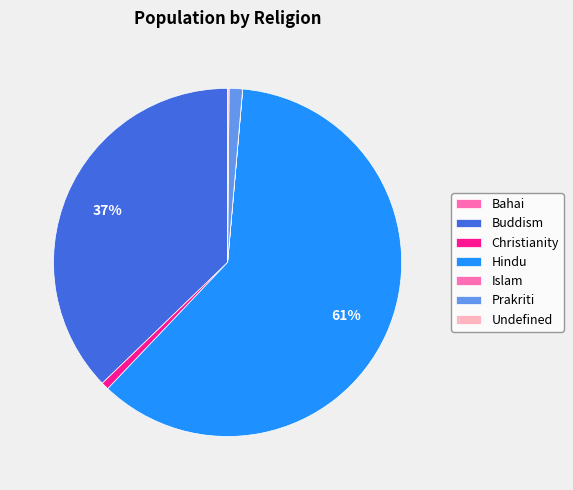

Count the number of slices in the pie.

7